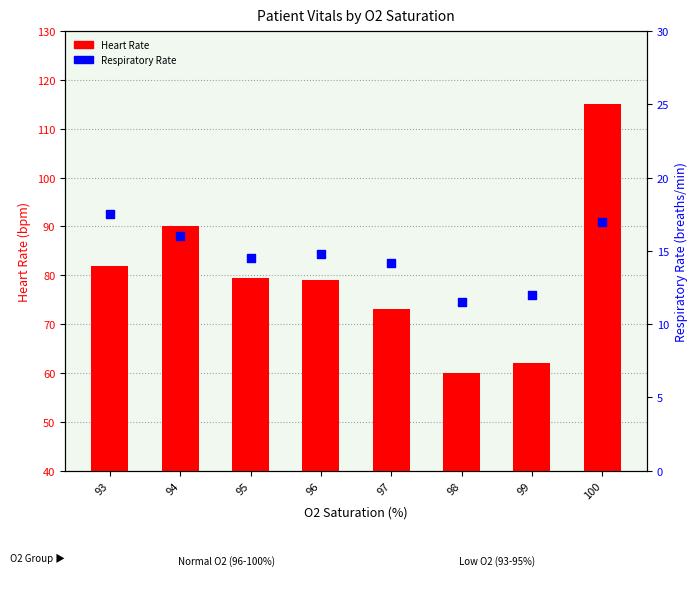

Which series has the largest total across all categories?

Heart Rate